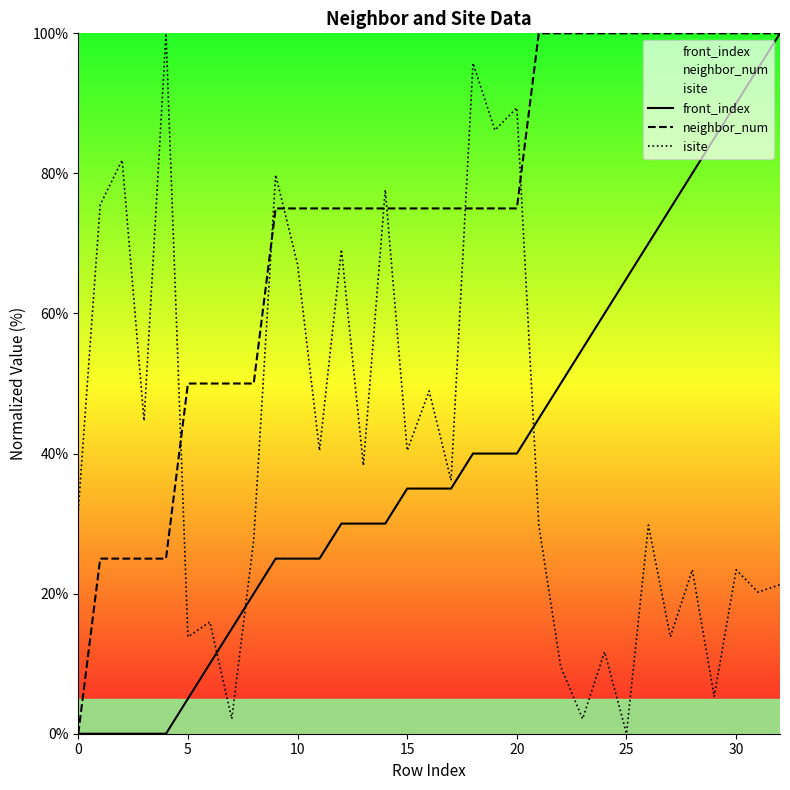

What is the total value across all series at 15?

150.4